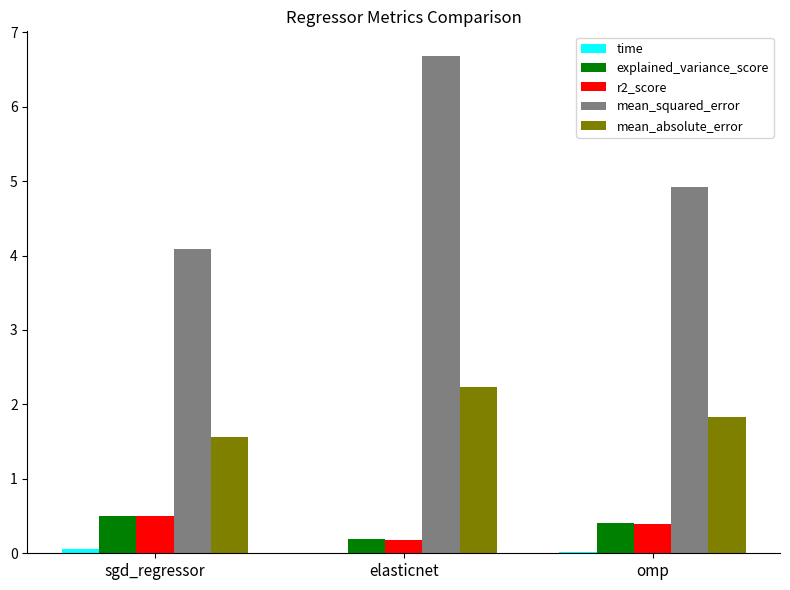

Count the mean_absolute_error values in the range 1 to 2.

2